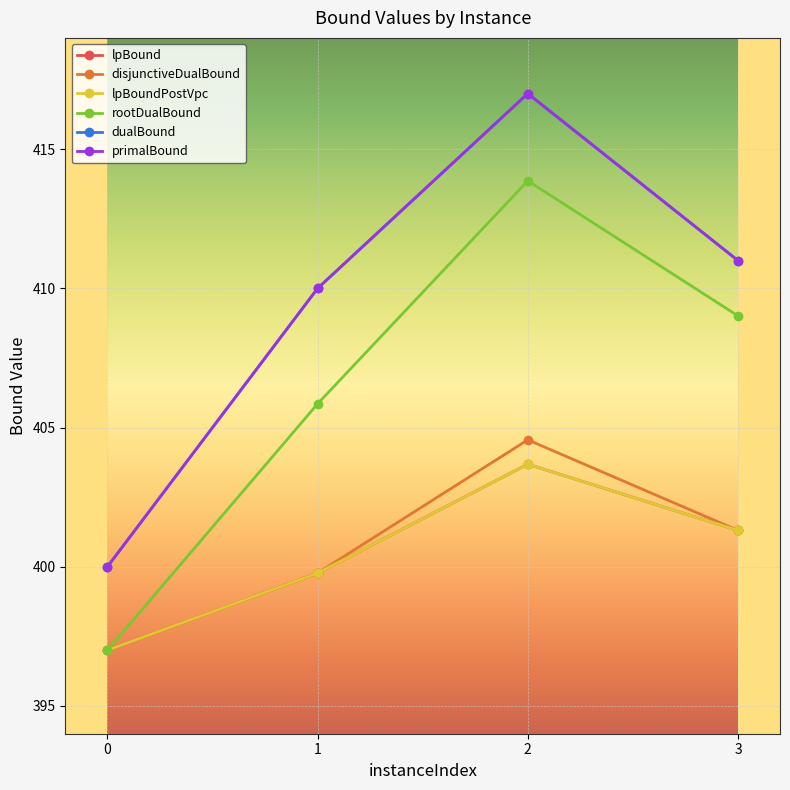

What is the difference between the maximum and minimum values in the lpBound series?

6.7